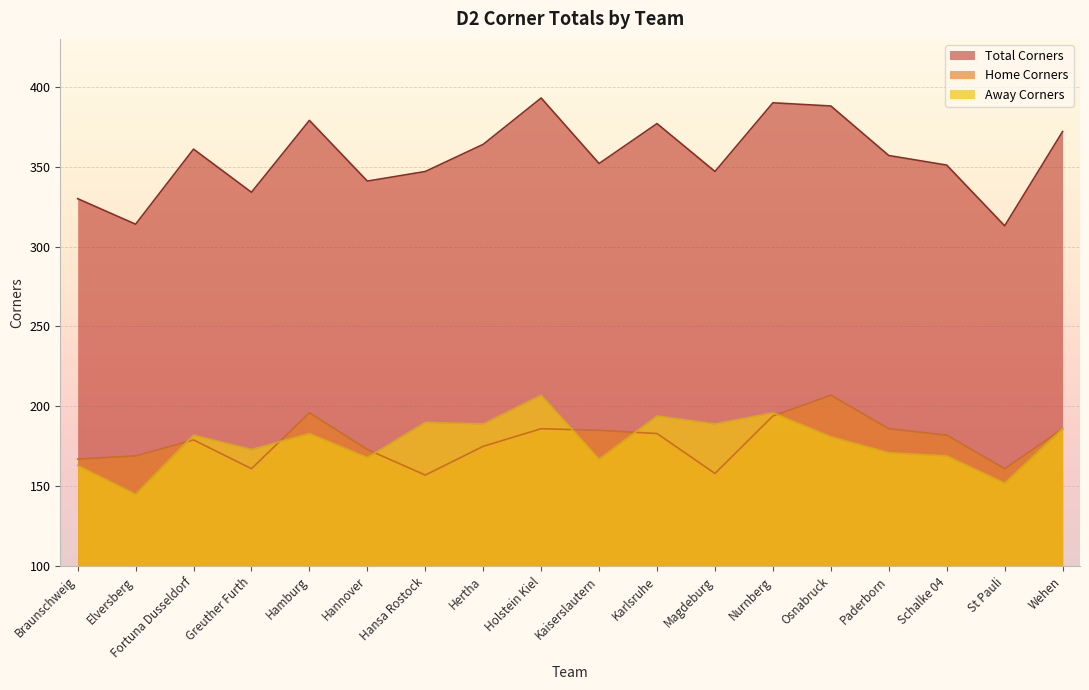

How many interior local peaks does the d2_acototals series have?

6